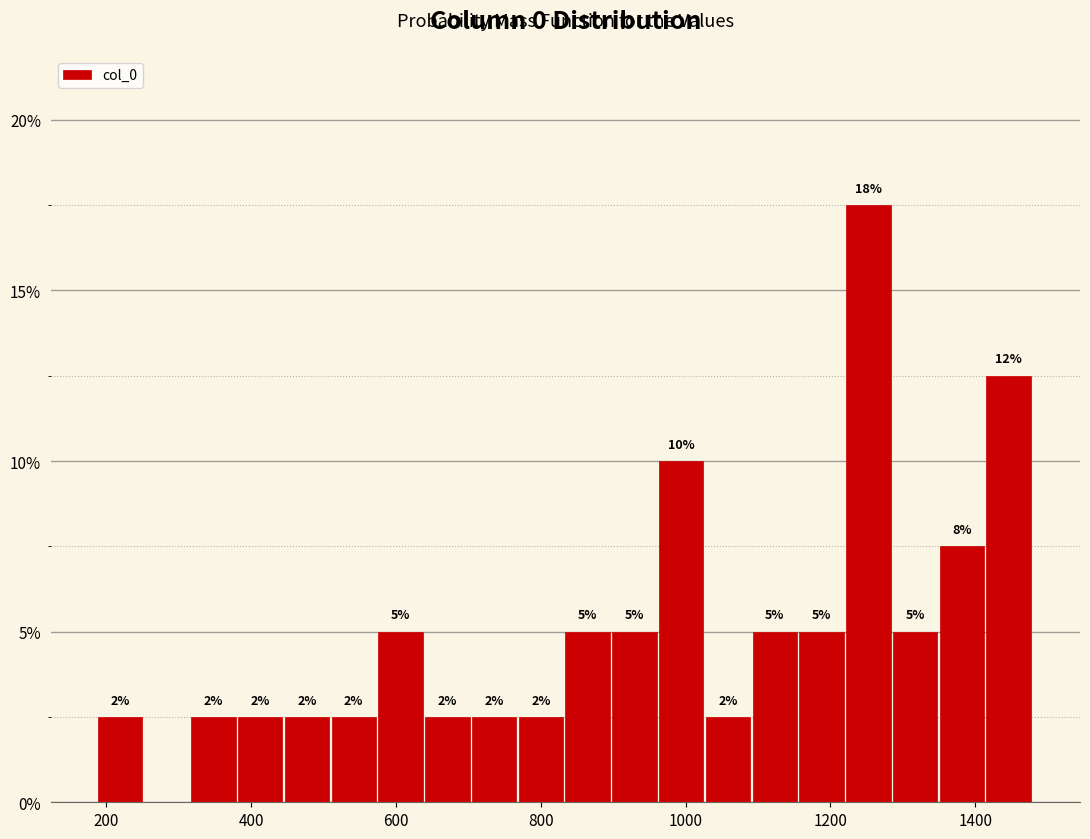

Read against the x-axis, roughly where is the centre of the tallest bar?

1260